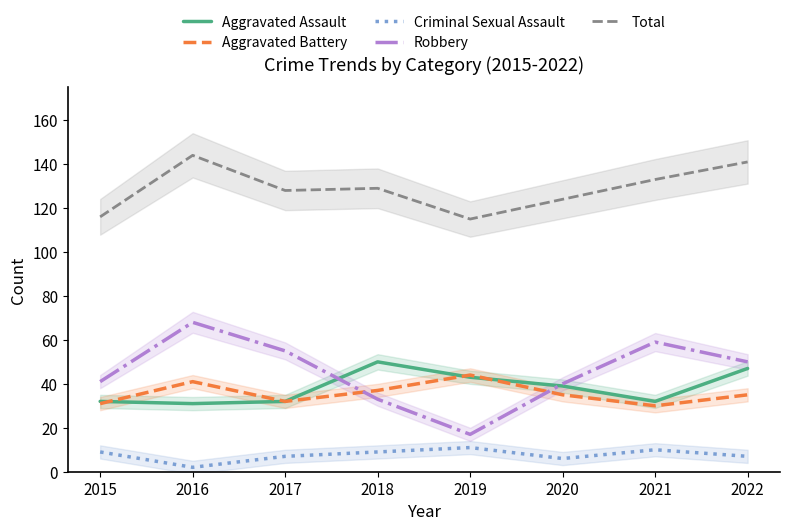

What is the highest value of the Aggravated Battery series?

44